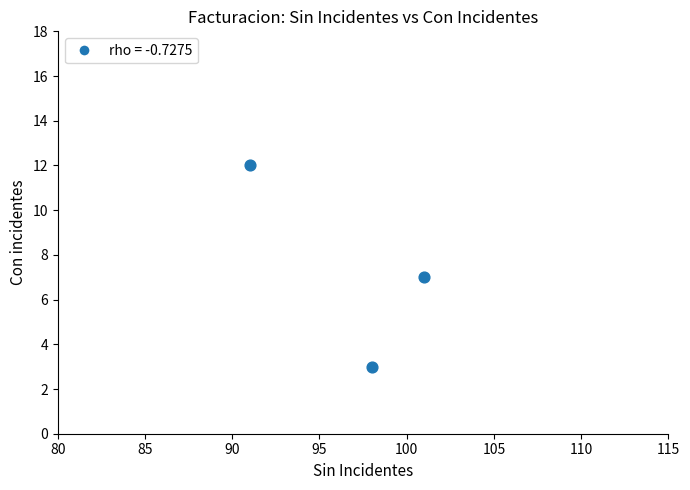

What is the average Y value?

7